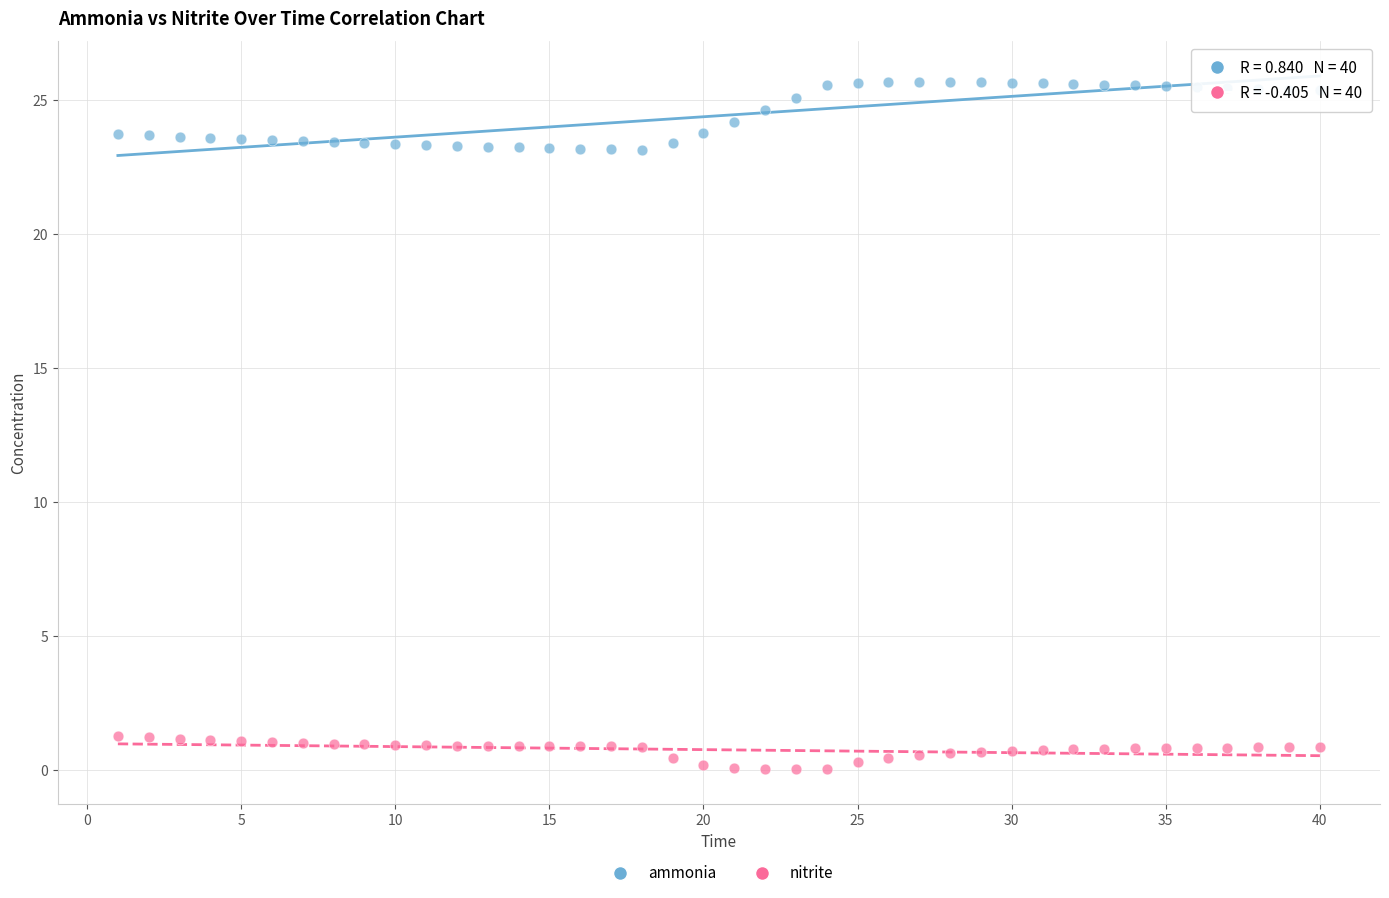

Which series contains the lowest Y value?

nitrite